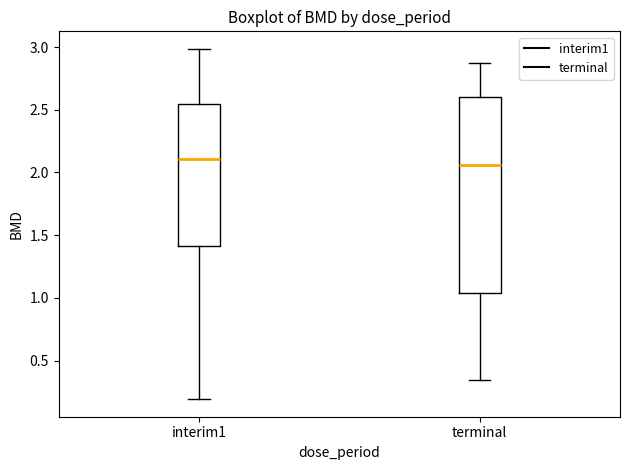

Where does the upper whisker of the box for interim1 end on the y-axis? The values are not printed on the chart, so give them approximately, as read against the axis.

3.00